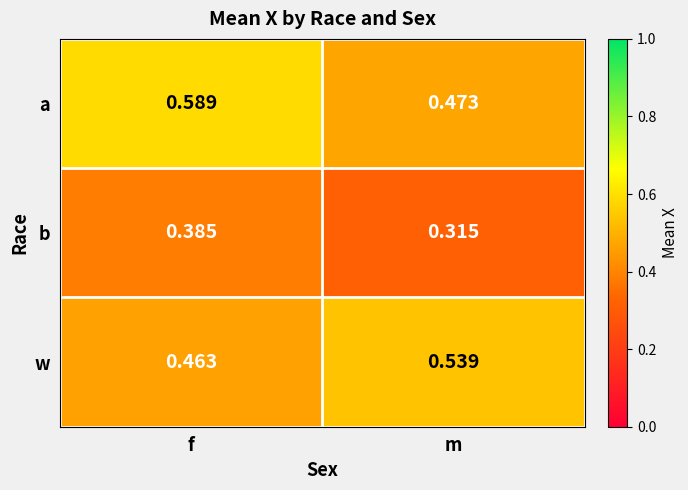

At how many categories does at least one series exceed 0?

2